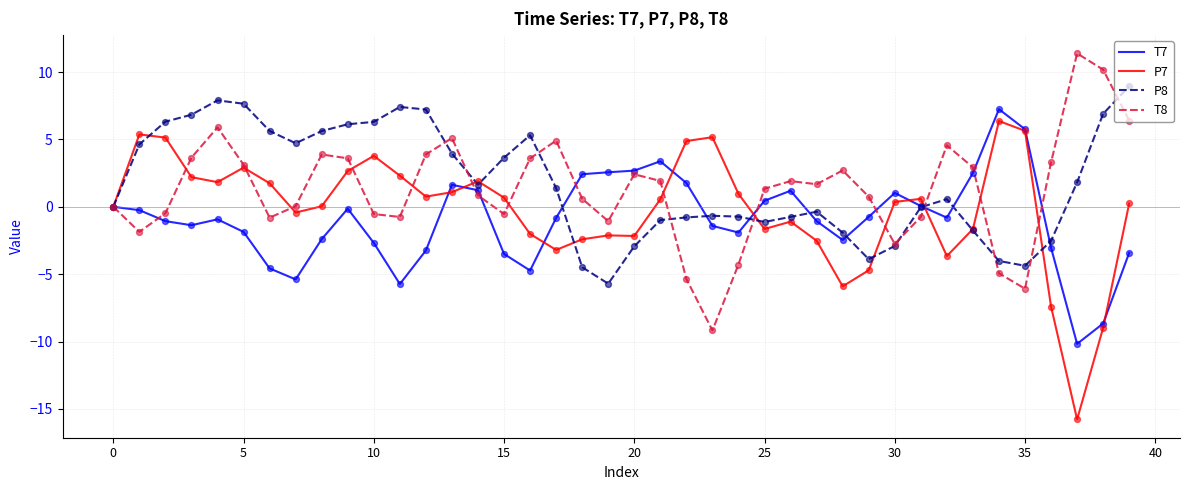

What are all the series names shown in the legend?

T7, P7, P8, T8